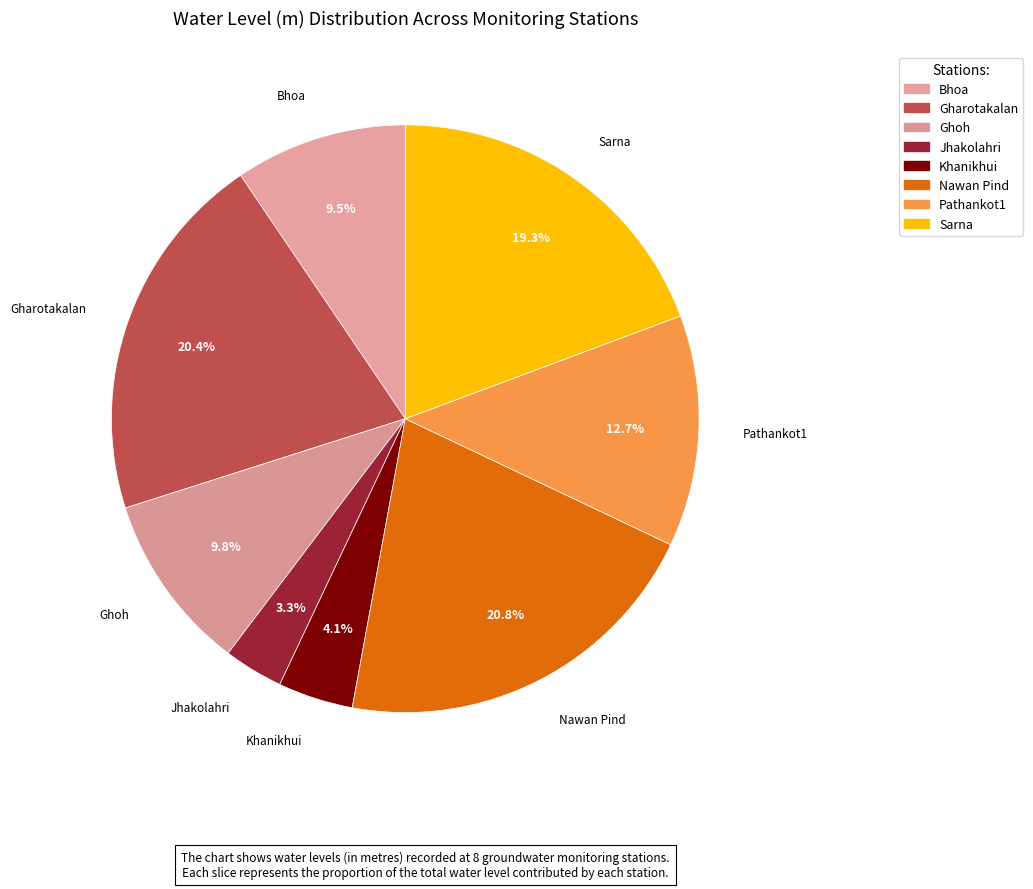

Does any single category account for the majority?

No